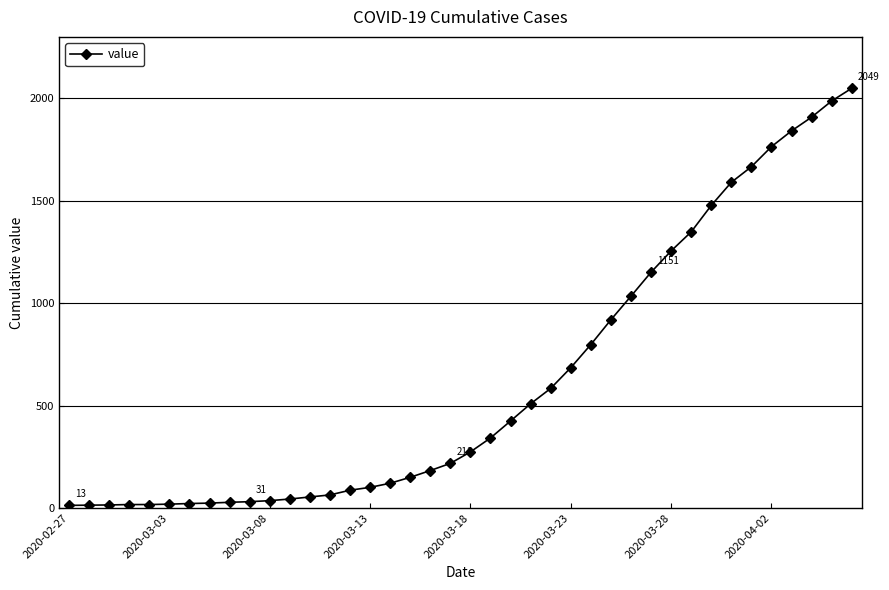

What is the difference between the second highest and minimum values?

1974